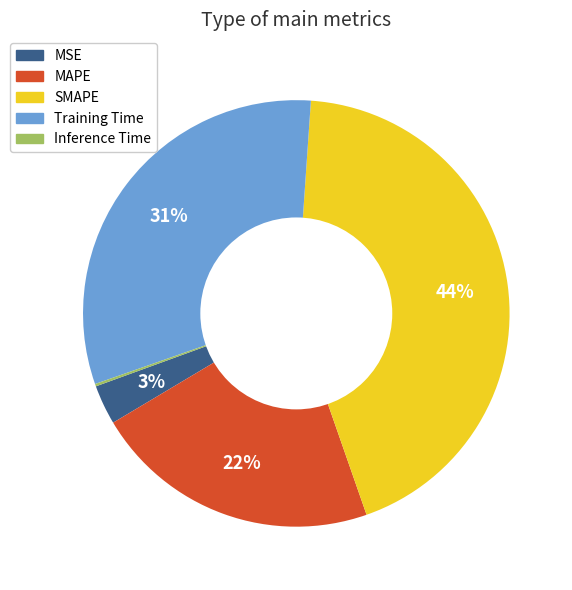

To the nearest percent, what is the average slice percentage?

20%